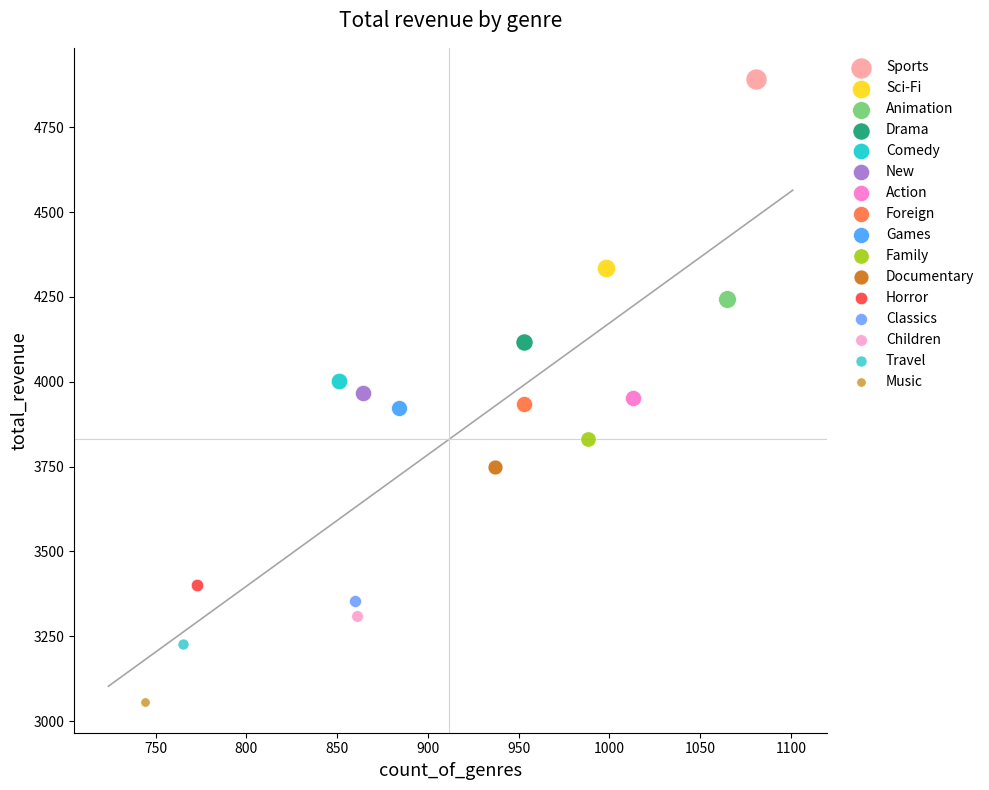

What are all the series names shown in the legend?

Sports, Sci-Fi, Animation, Drama, Comedy, New, Action, Foreign, Games, Family, Documentary, Horror, Classics, Children, Travel, Music